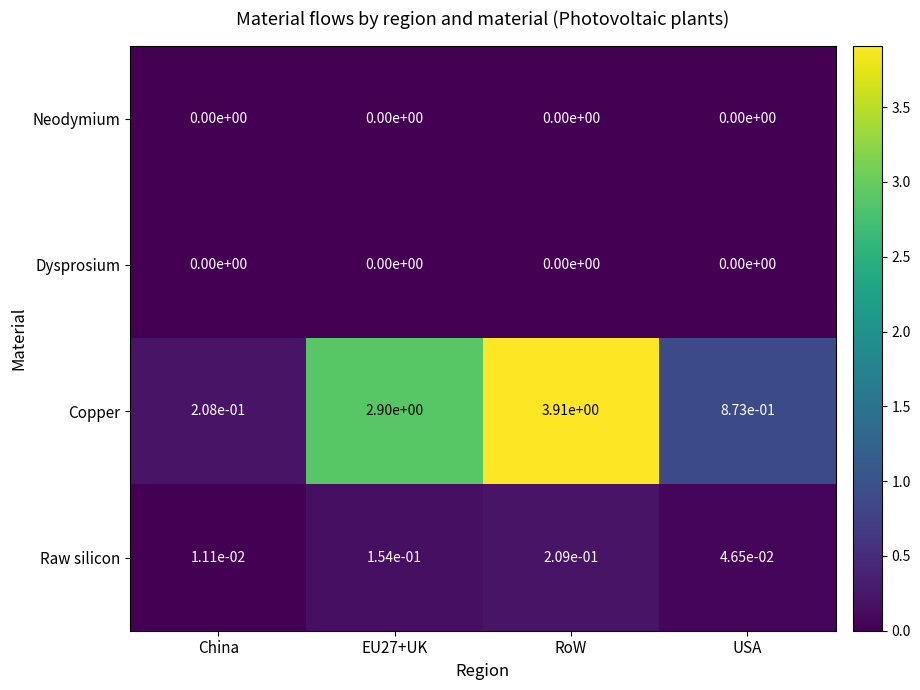

Which category has the highest value in the Copper series?

RoW